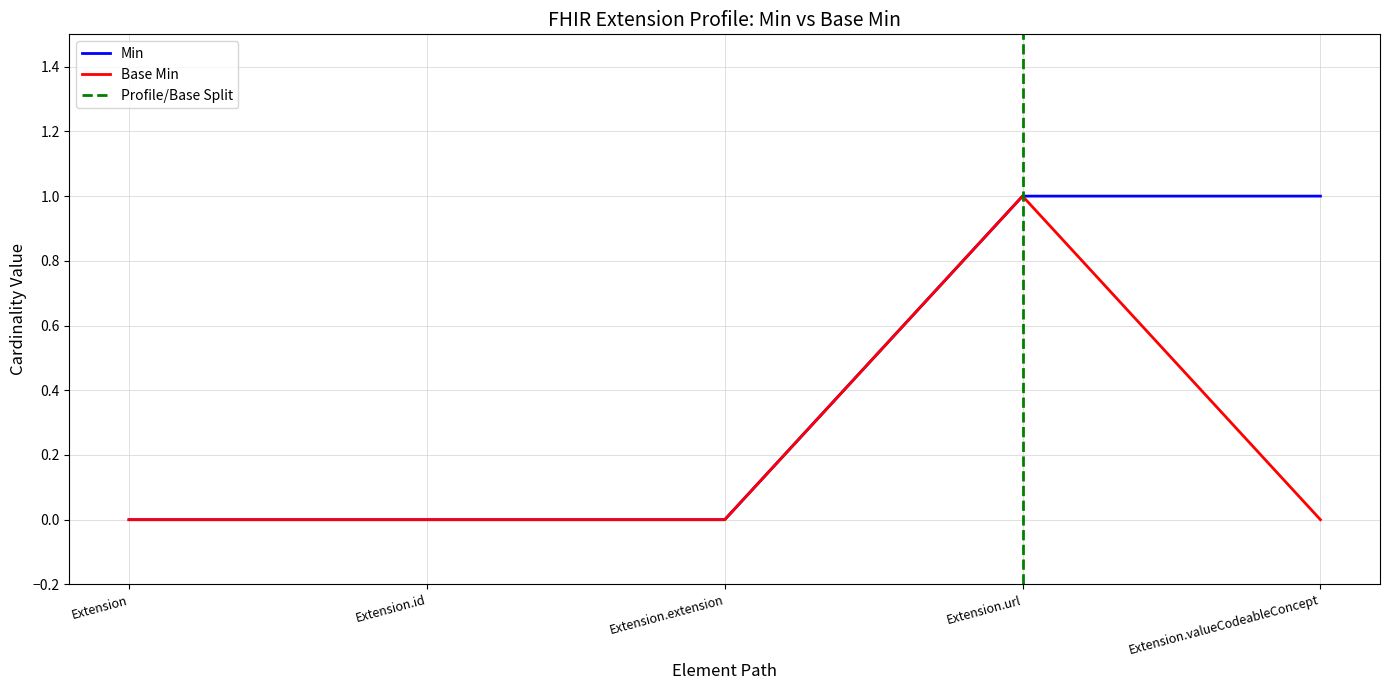

True or false: Base Min and Min cross at least once.

False